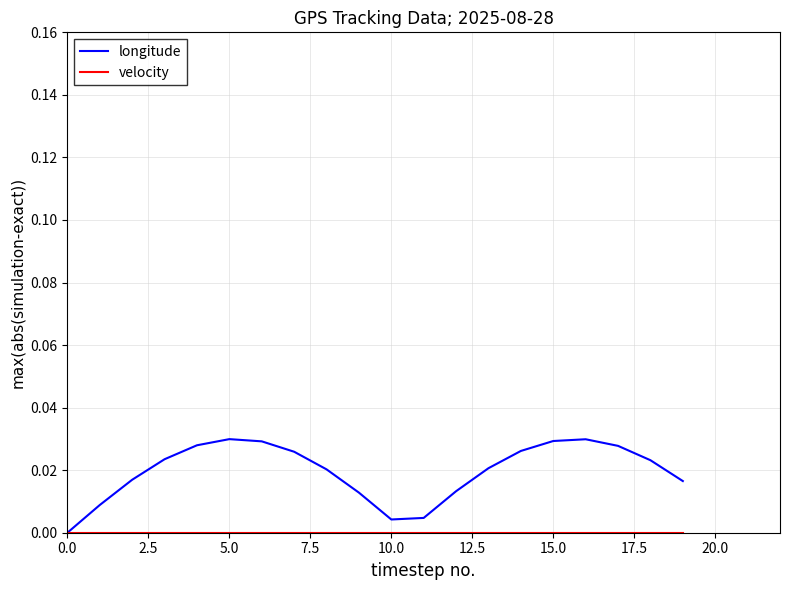

Which series has the widest spread of values?

longitude